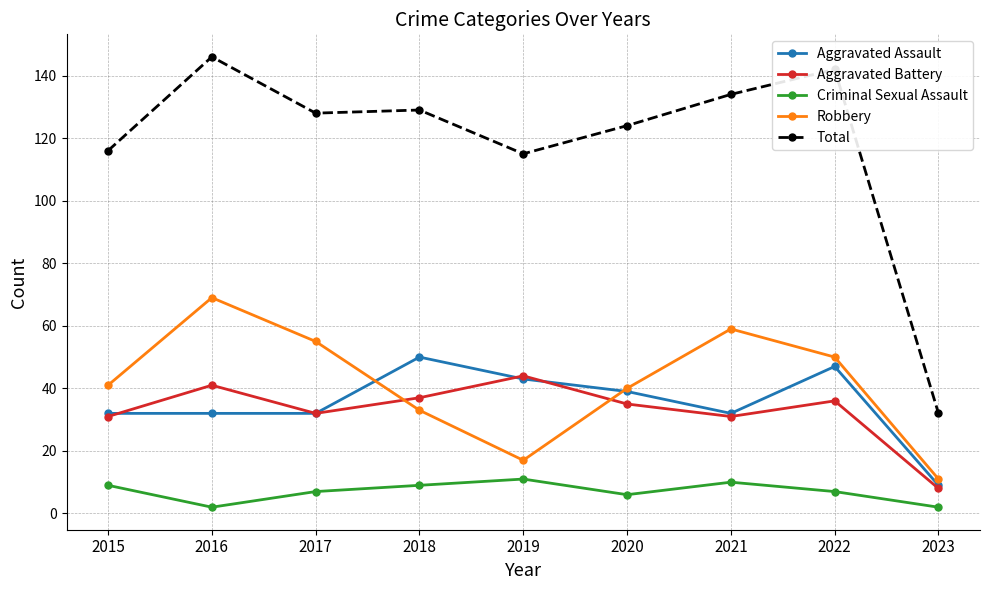

The Total series shows 69 at 2022. True or false?

False